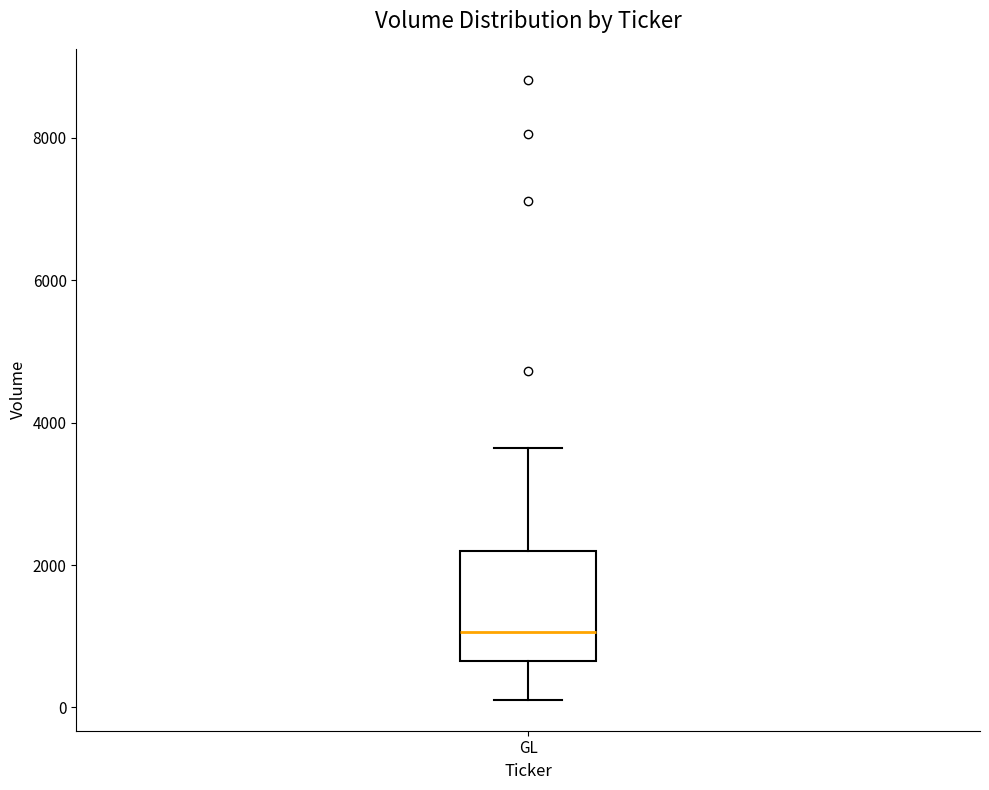

Where does the upper whisker of the box for GL end on the y-axis? The values are not printed on the chart, so give them approximately, as read against the axis.

3600